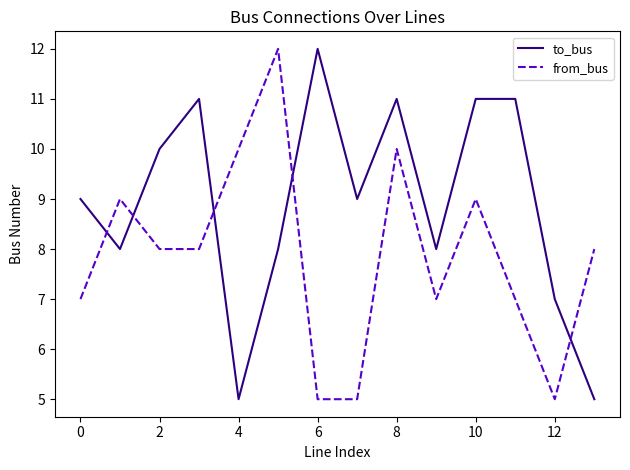

Rank the series by their average value, from highest to lowest.

to_bus, from_bus